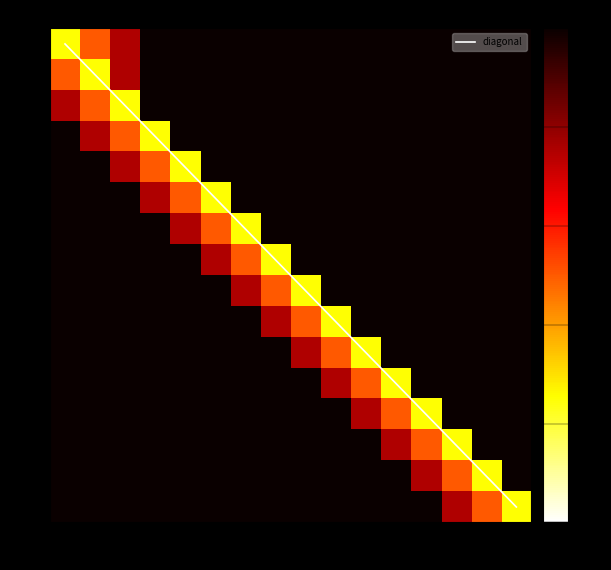

Where is 2 nearest to the value 0?

2